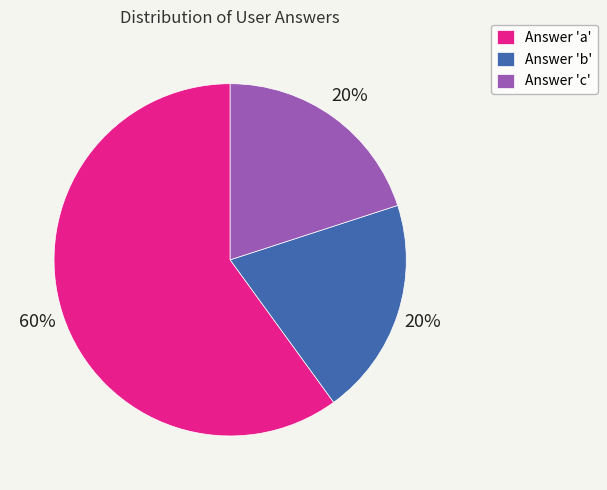

Which slice is the largest?

Answer 'a'